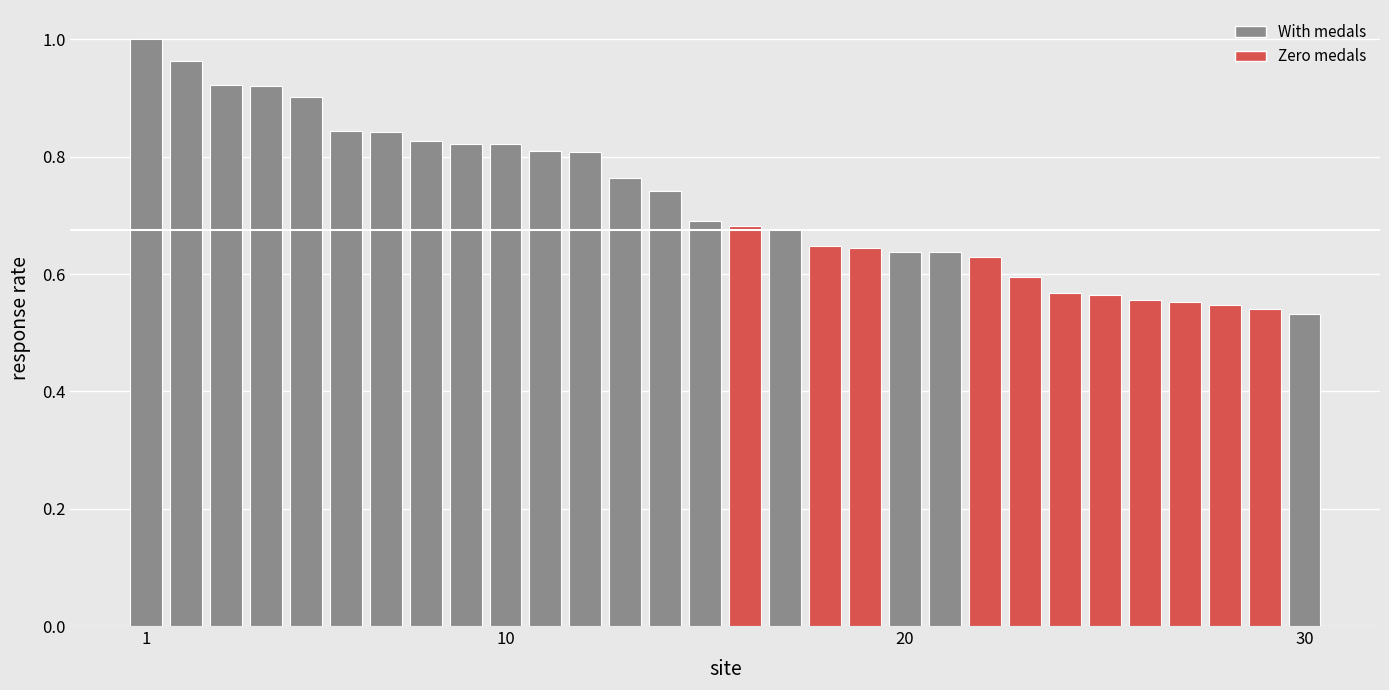

What is the difference between the second highest and minimum values?

0.4